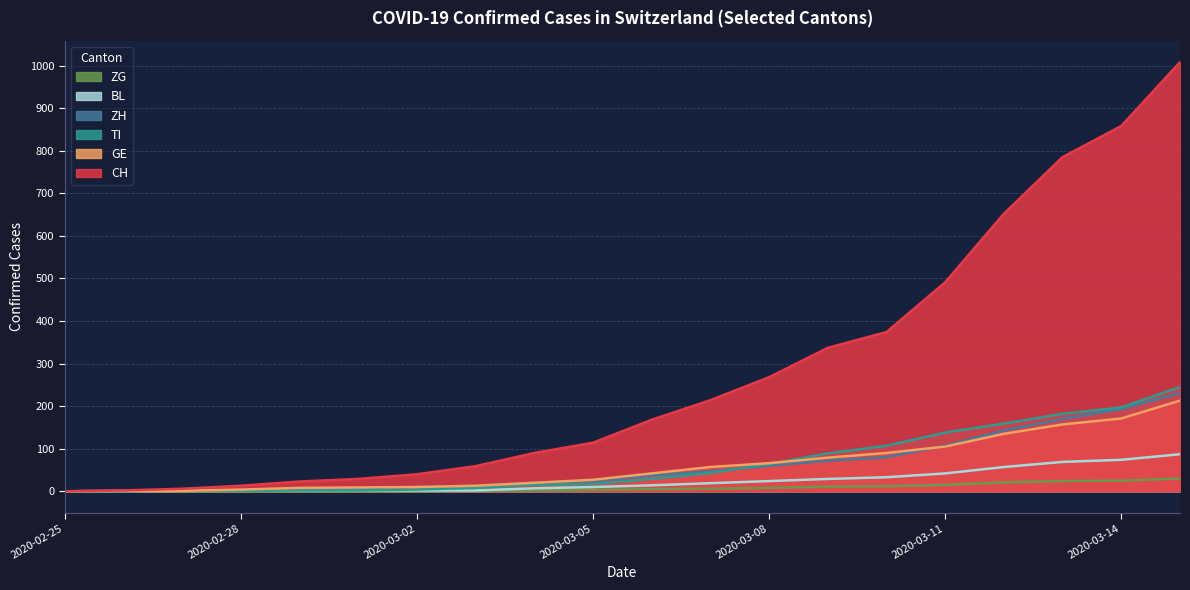

Reading right to left, what are all the values shown in this chart?

CH: 1008	858	785	652	491	374	337	268	214	168	114	90	59	40	29	23	13	6	2	0
GE: 213	171	157	135	105	90	79	66	57	42	27	20	13	10	9	8	4	1	1	0
TI: 245	197	182	159	138	107	89	64	43	29	17	15	8	4	2	2	1	1	1	0
ZH: 231	193	170	143	107	80	72	60	47	37	24	20	13	10	7	6	2	2	0	0
BL: 87	74	69	57	42	33	29	24	19	14	10	7	2	2	2	2	1	1	0	0
ZG: 30	25	24	21	15	12	11	8	6	5	3	2	1	0	0	0	0	0	0	0